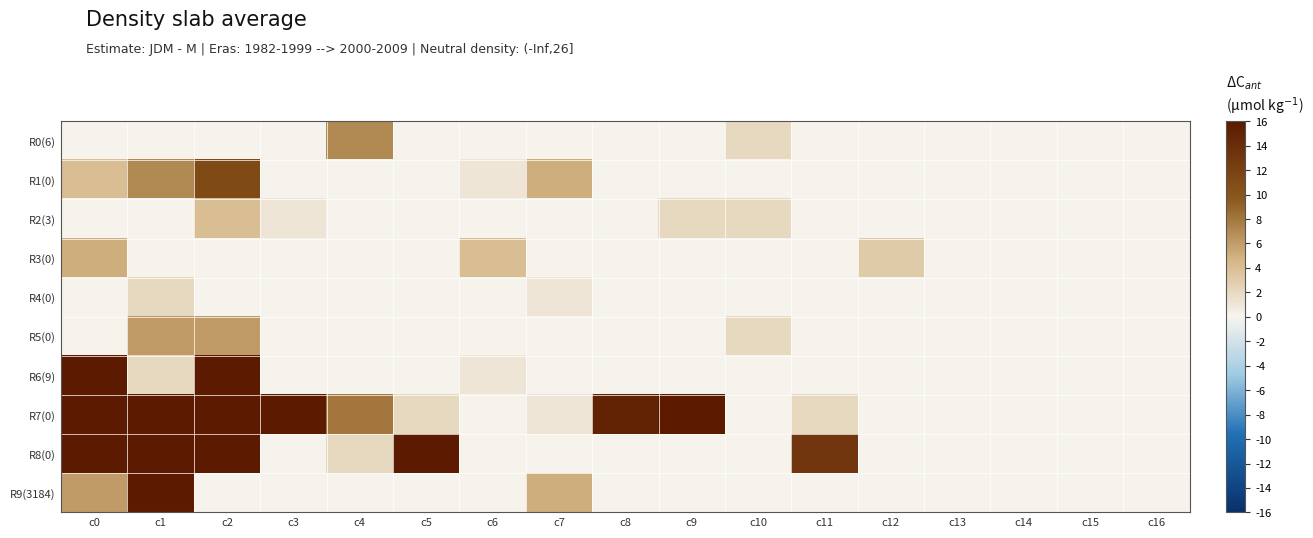

At which category is the sum across all series the highest?

c2